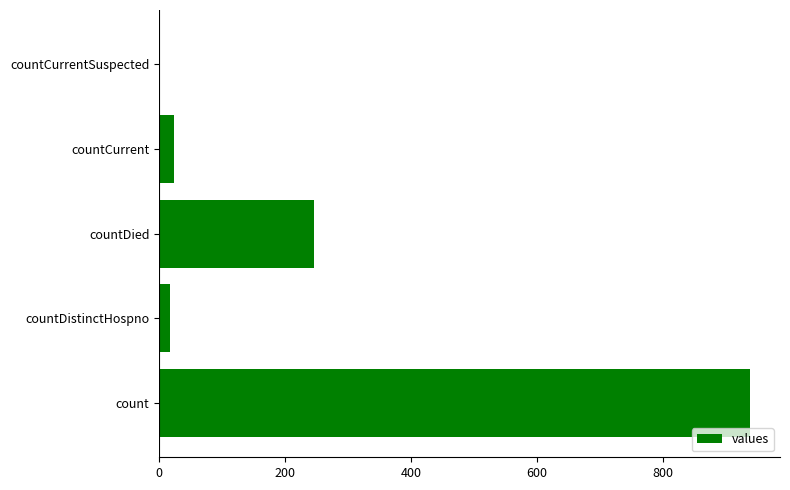

Between count and countDied, which is larger?

count